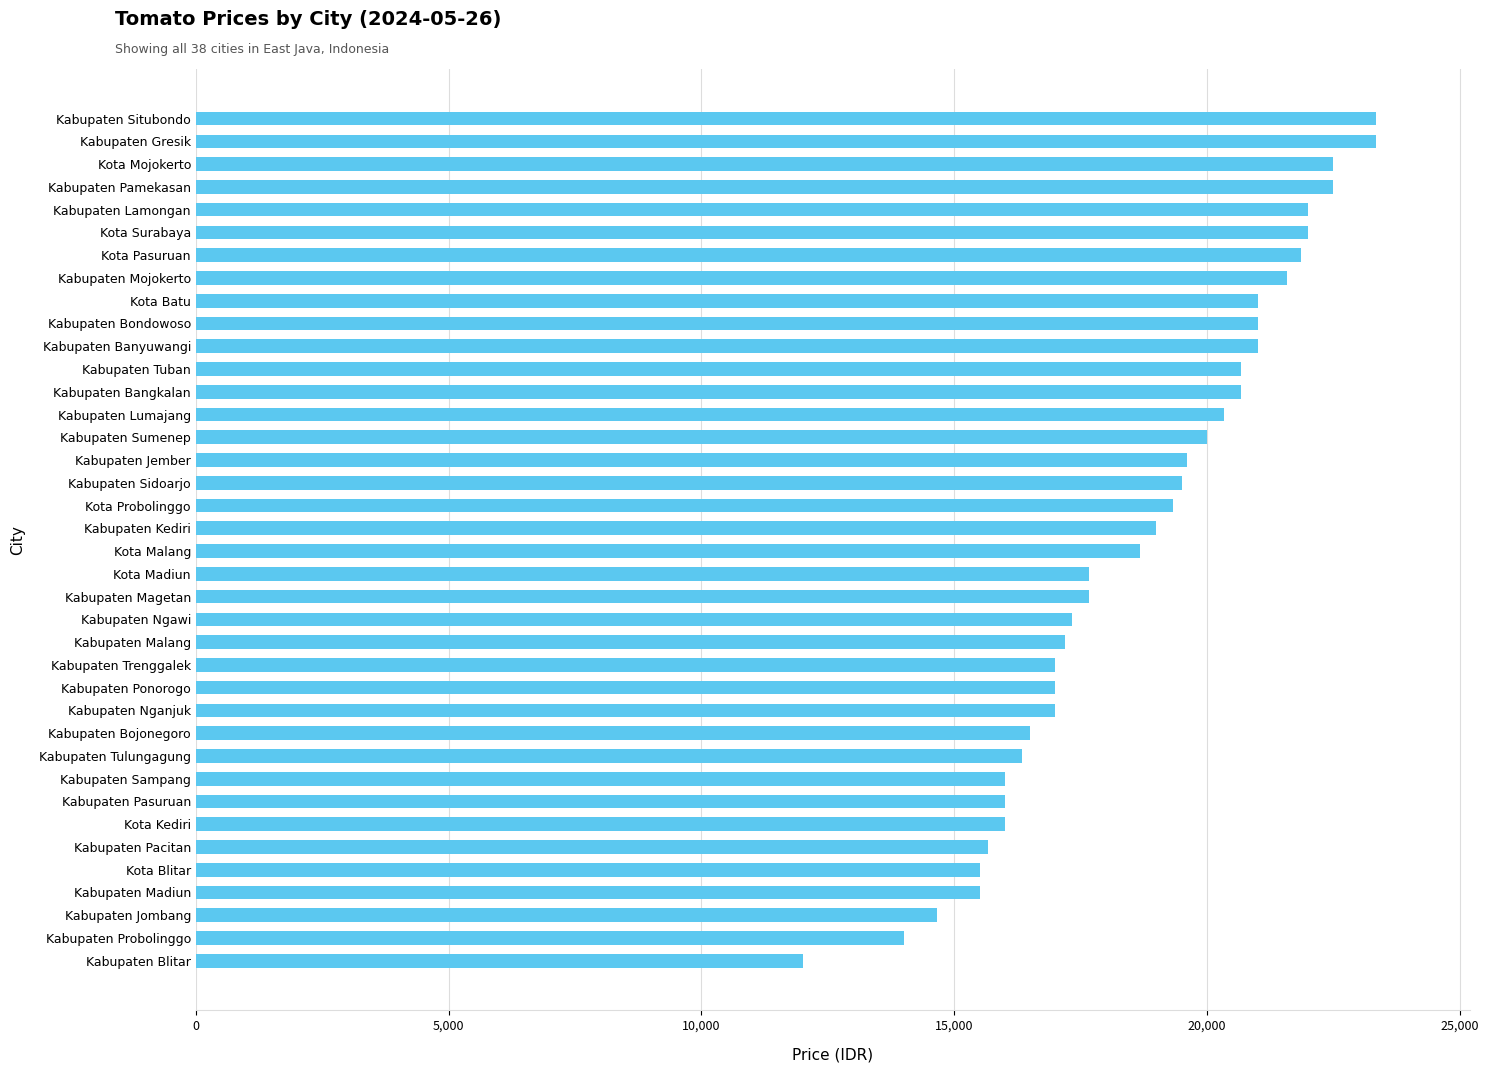

Between Kabupaten Lamongan and Kabupaten Bojonegoro, which is larger?

Kabupaten Lamongan